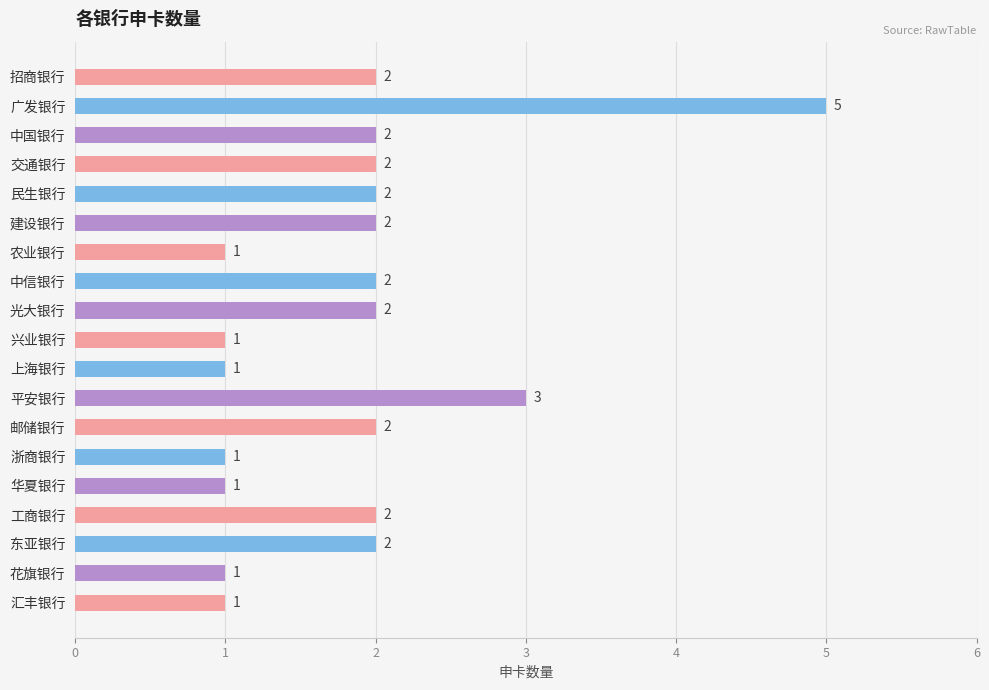

Reading bottom to top, transcribe all the data shown in this chart.

1	1	2	2	1	1	2	3	1	1	2	2	1	2	2	2	2	5	2